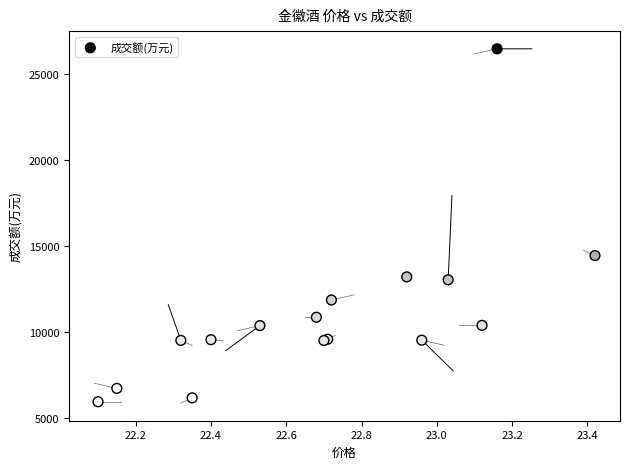

What Y value in the scatter plot is closest to 16214?

14449